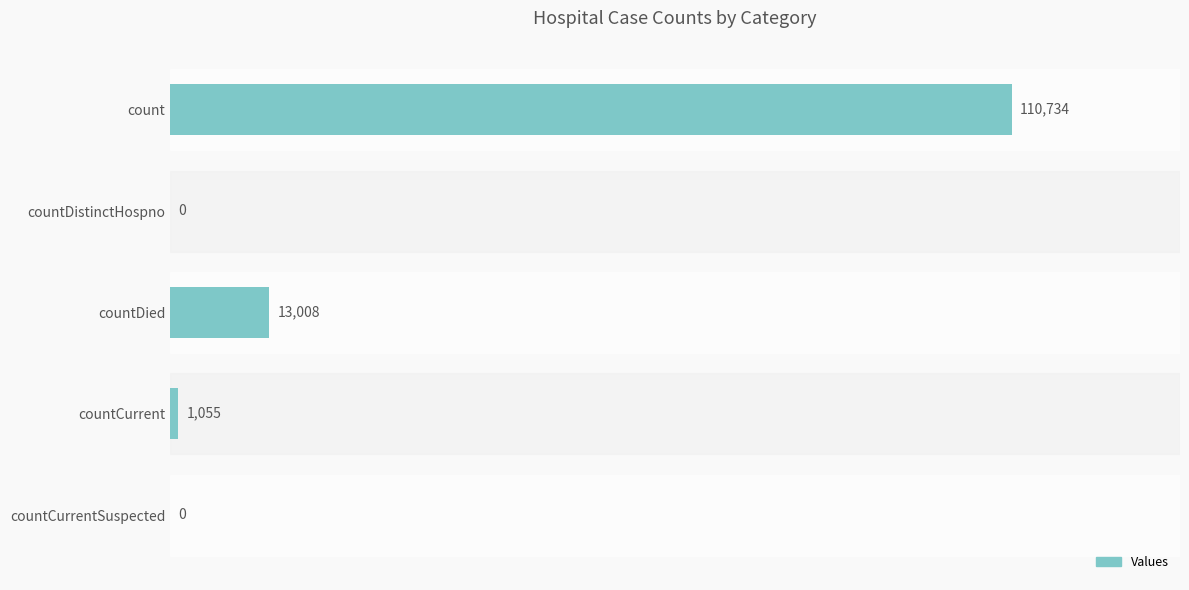

What is the change in value from countDied to countCurrentSuspected?

-13008